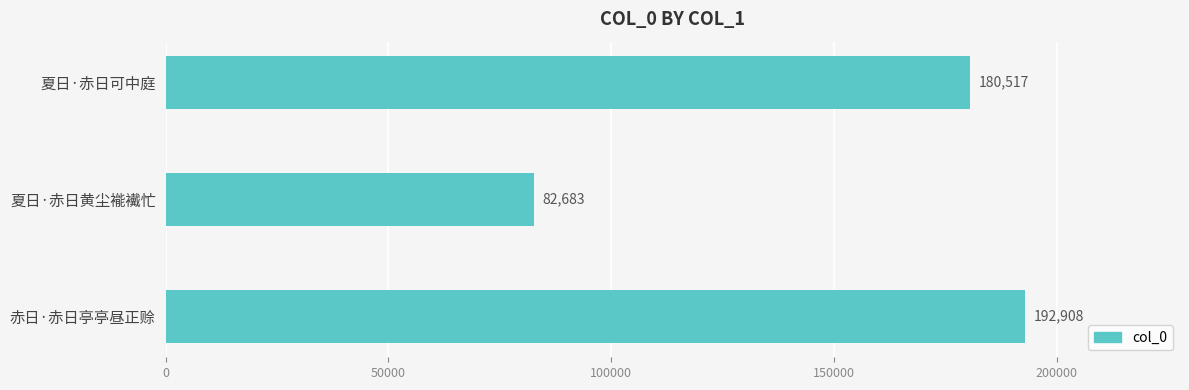

The chart shows a value of 54560 at 赤日·赤日亭亭昼正赊. True or false?

False